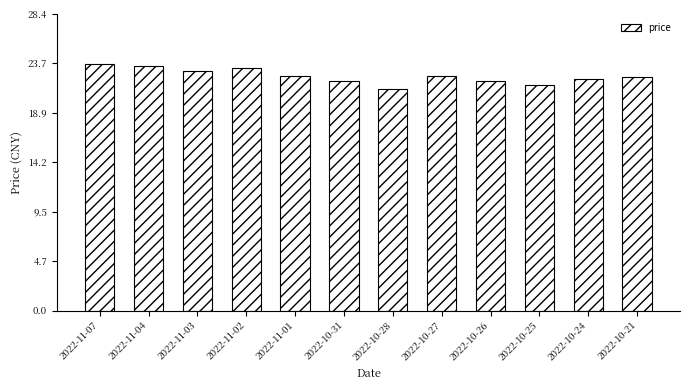

What is the value of the 1st bar from the left?

23.6